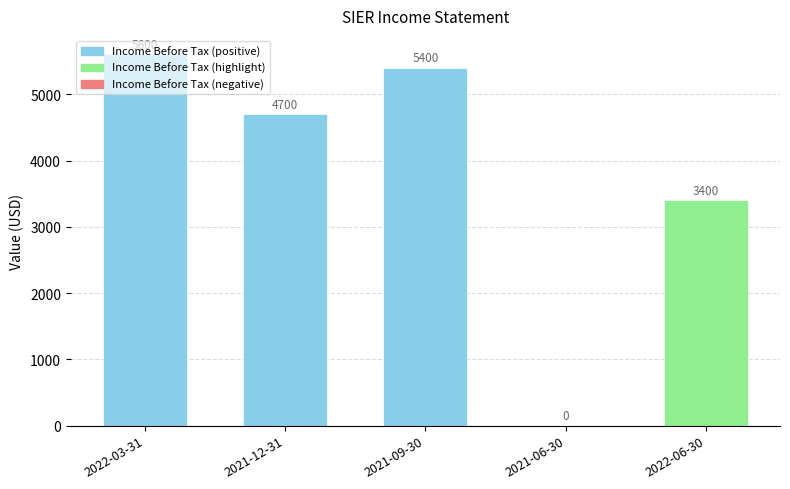

The chart shows a value of 3243 at 2021-09-30. True or false?

False